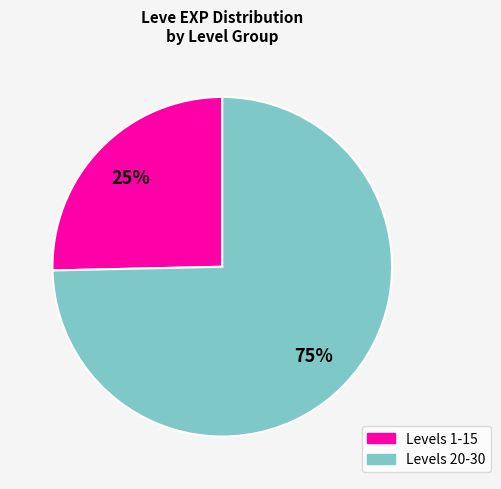

Is there a majority slice in this chart?

Yes